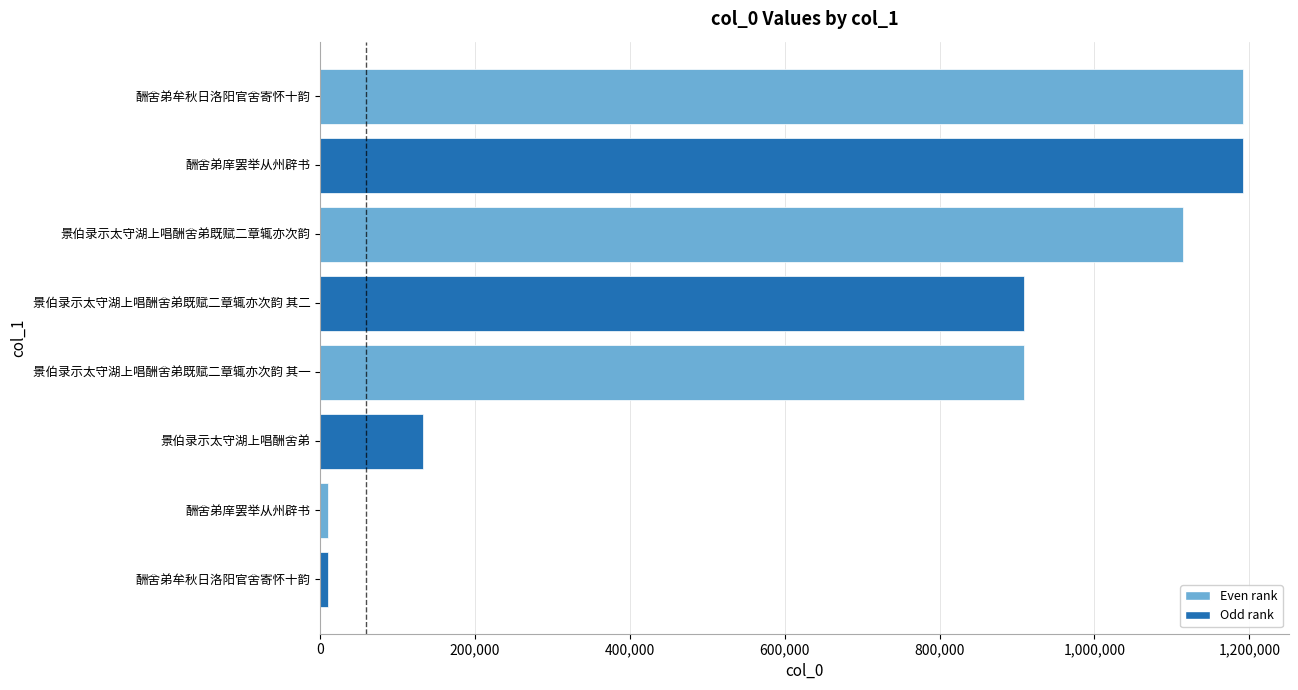

How many bars are there in total?

8